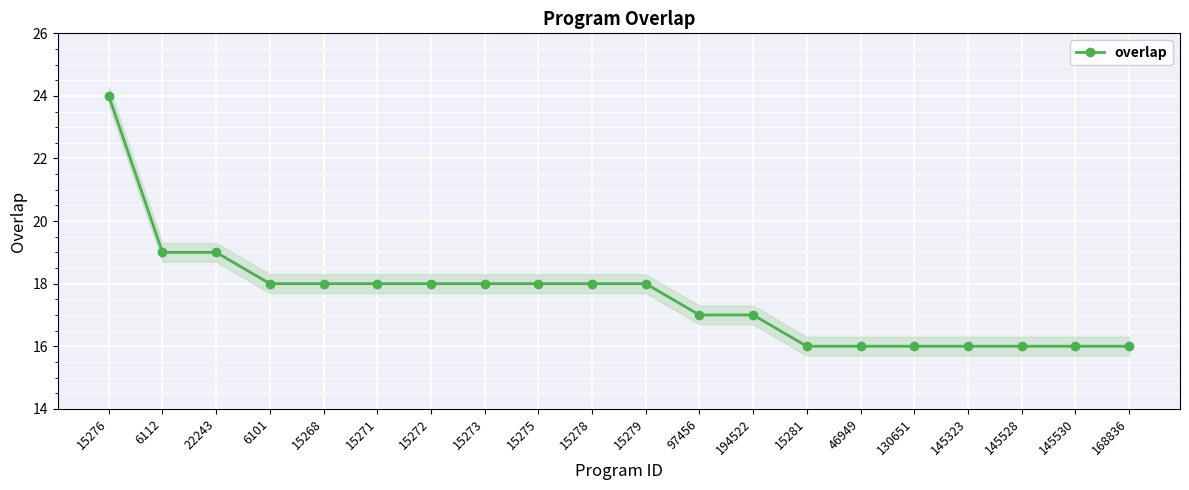

True or false: the data shows 11 at 15281.

False